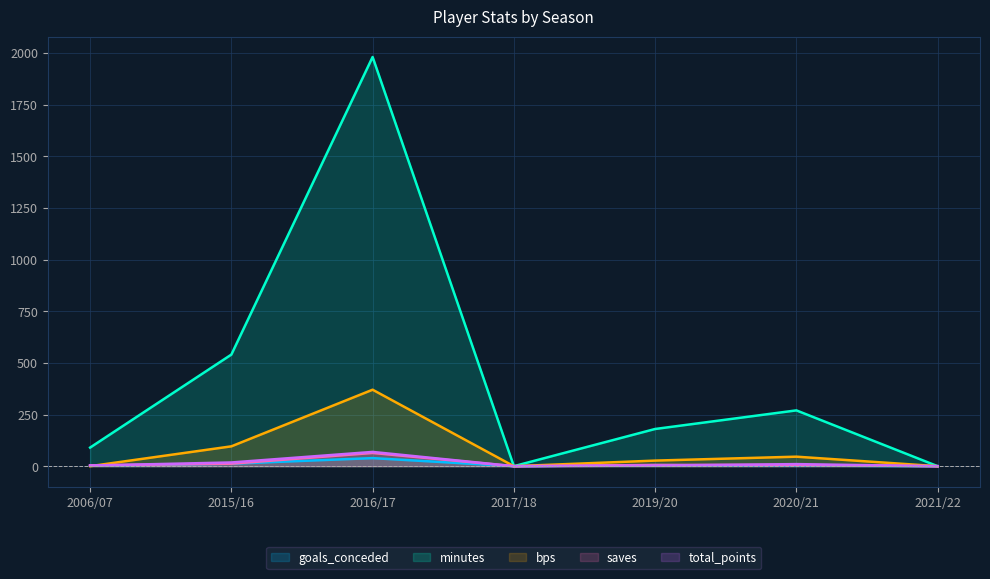

What is the difference between the maximum and second lowest values in the total_points series?

69